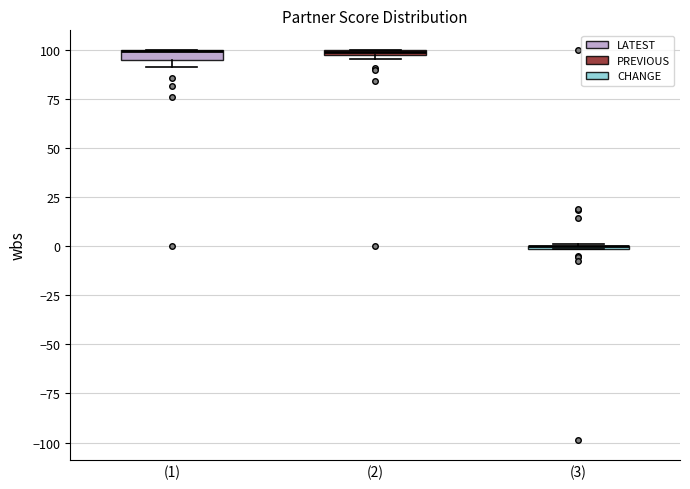

Where is the lower edge of the box for (1) on the y-axis? The values are not printed on the chart, so give them approximately, as read against the axis.

95